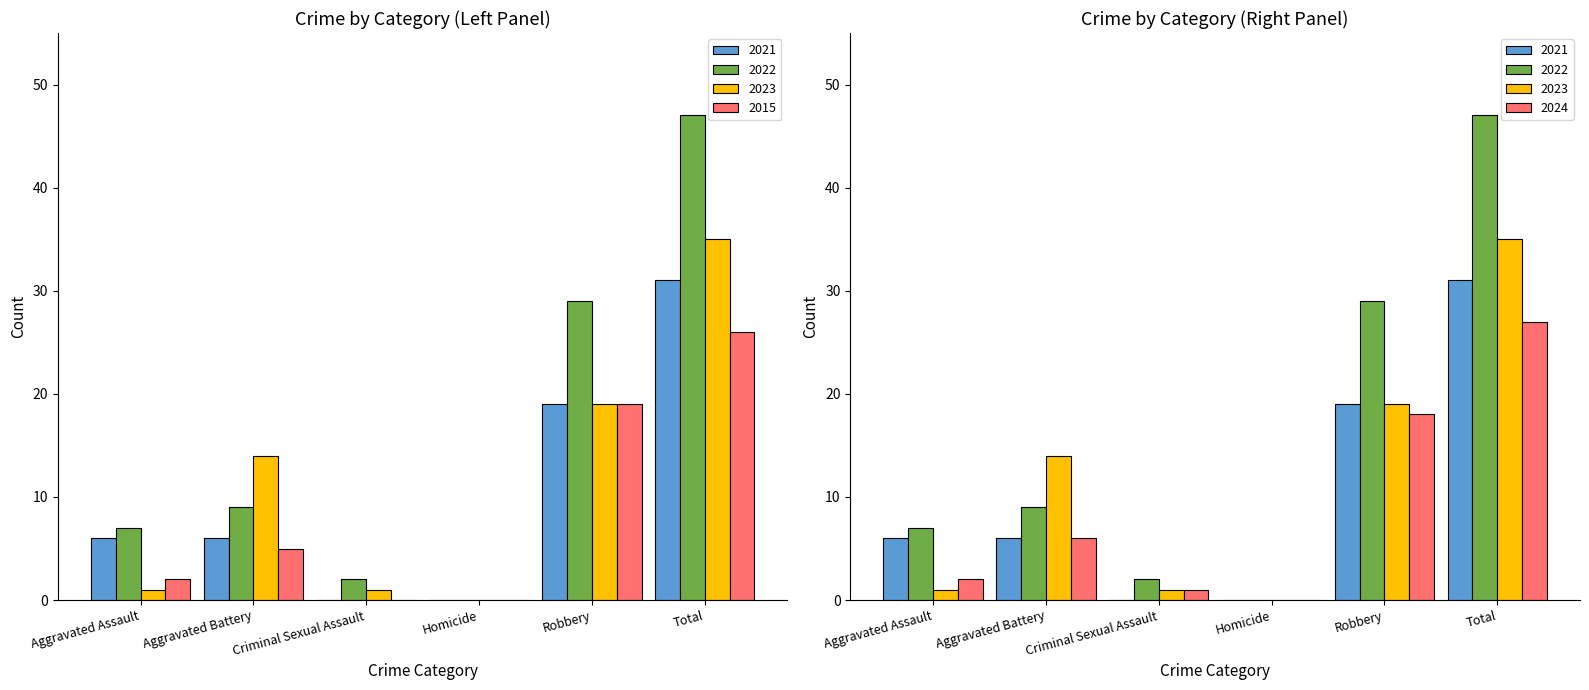

Where is 2024 nearest to the value 13?

Robbery